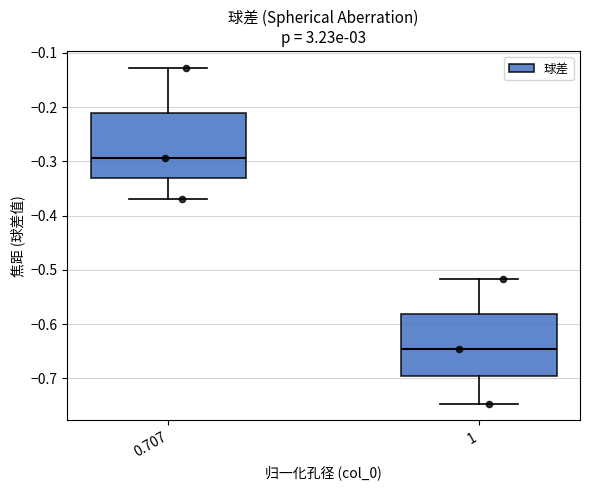

Reading left to right, transcribe this box plot: for each box, give where its median line is, the range the box spans, and where its two whiskers end, as read against the y-axis. The values are not printed on the chart, so give them approximately, as read against the axis.

0.707: median -0.29, box -0.33 to -0.21, whiskers -0.37 to -0.13
1: median -0.65, box -0.70 to -0.58, whiskers -0.75 to -0.52